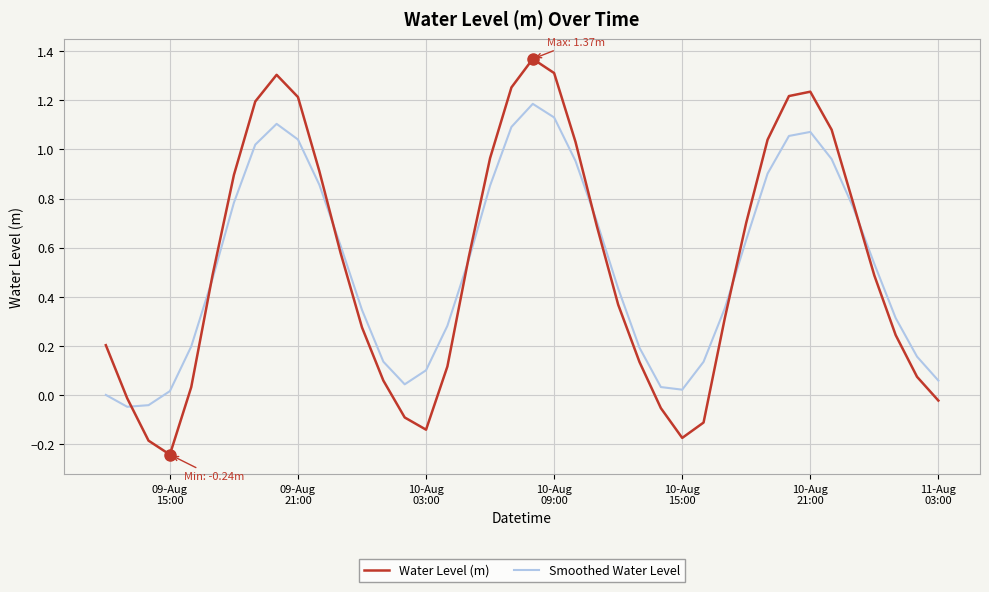

What is the difference between the maximum and minimum values in the Water Level (m) series?

1.6